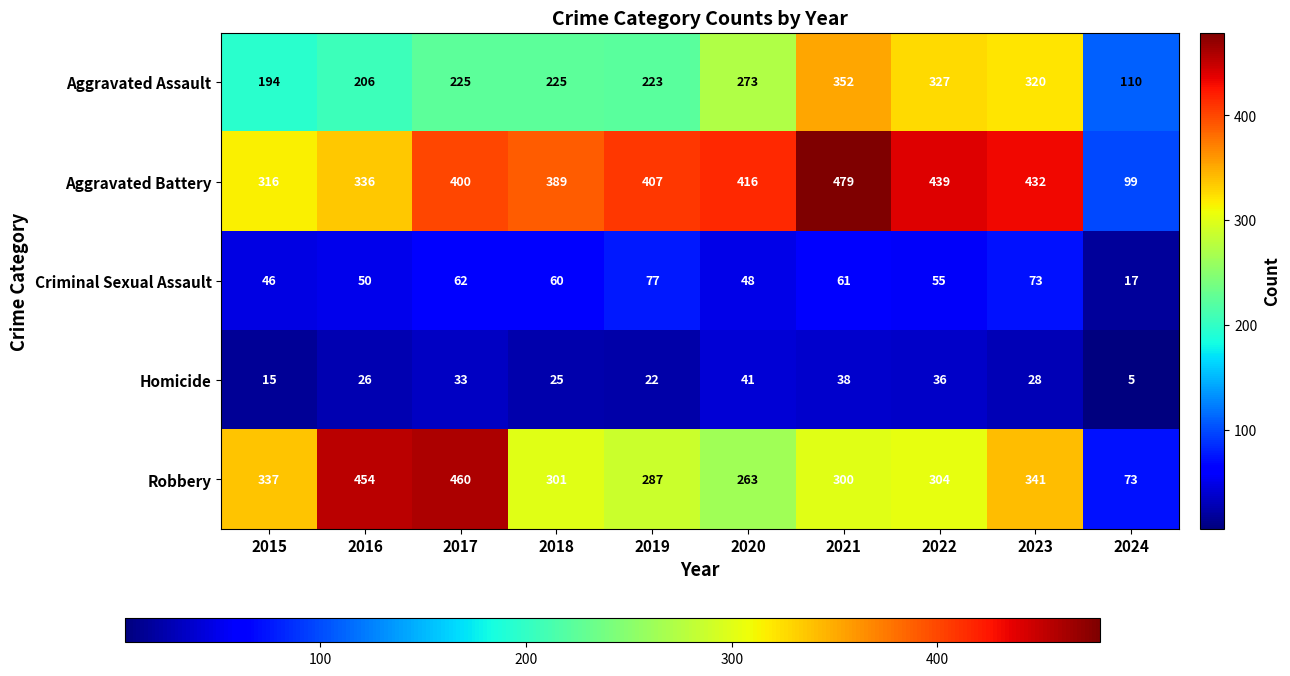

How many values in the Aggravated Assault series are below 225?

4